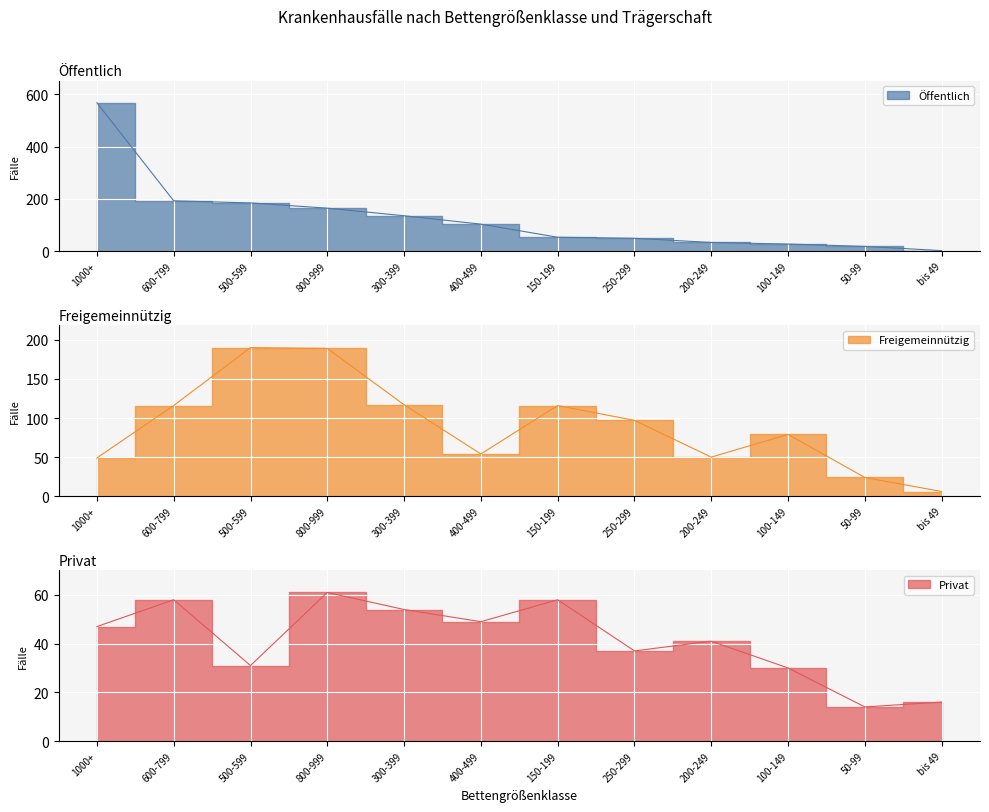

List the series in order of their peak value, highest first.

Öffentlich, Freigemeinnützig, Privat